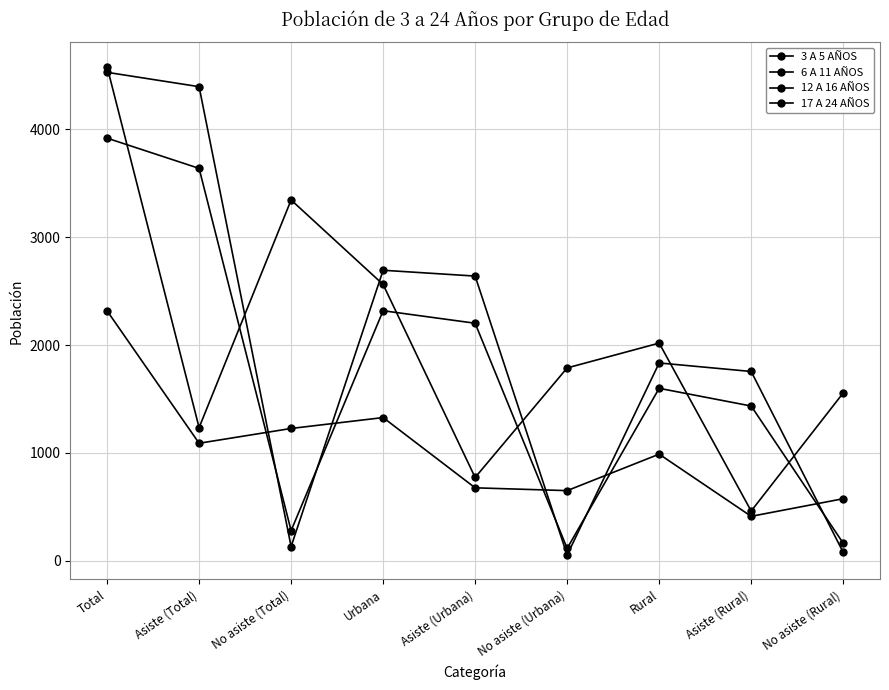

Which has a higher value, No asiste (Rural) or Rural?

Rural